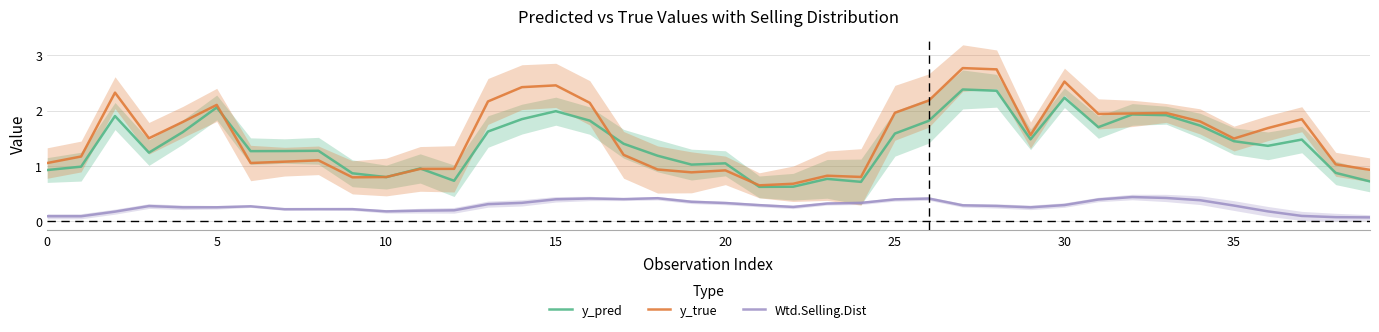

True or false: Wtd.Selling.Dist and y_pred intersect in this chart.

False